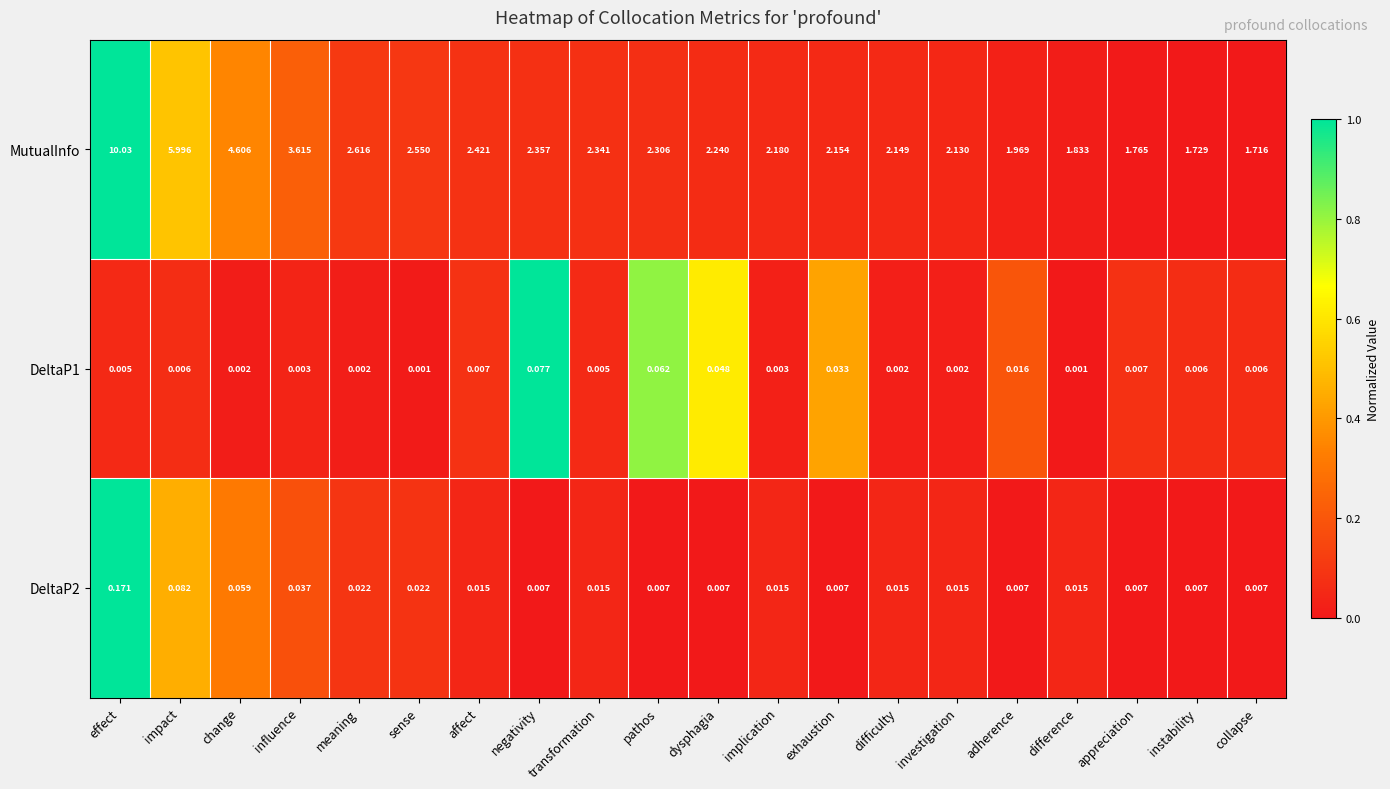

At which category is the sum across all series the highest?

effect